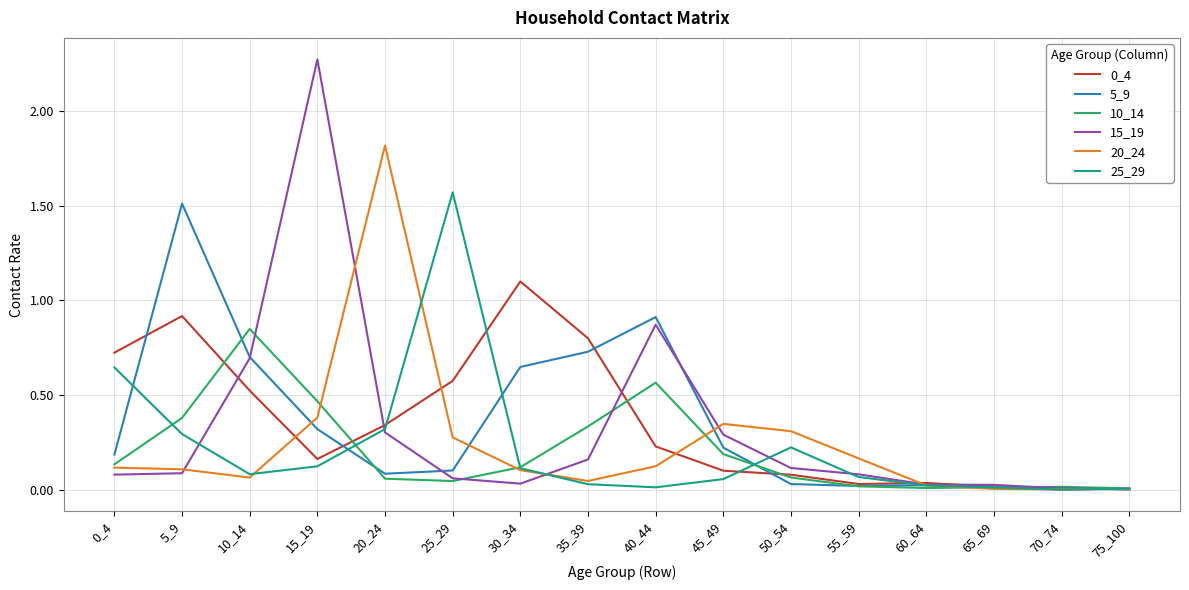

True or false: 15_19 has a value of 0.9 at 15_19.

False